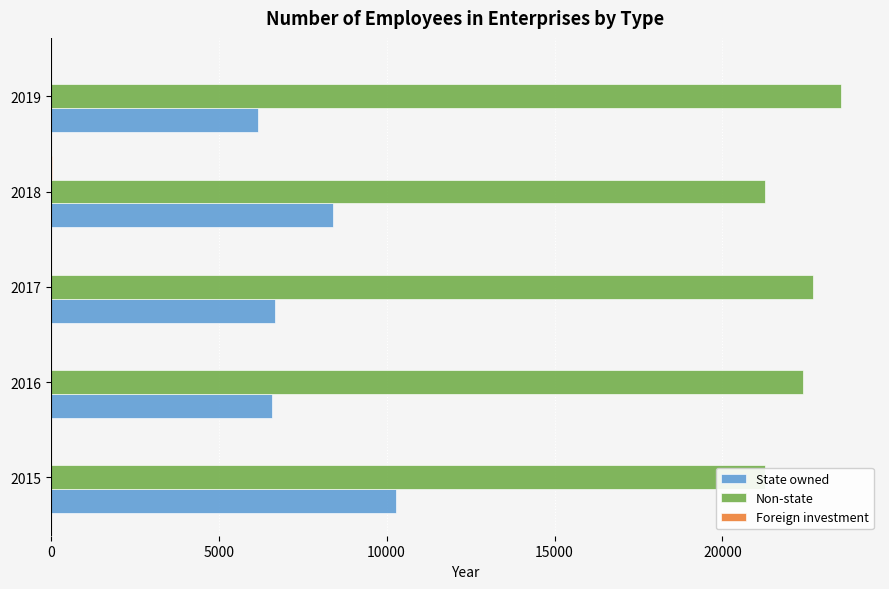

How many data points does each series have?

5